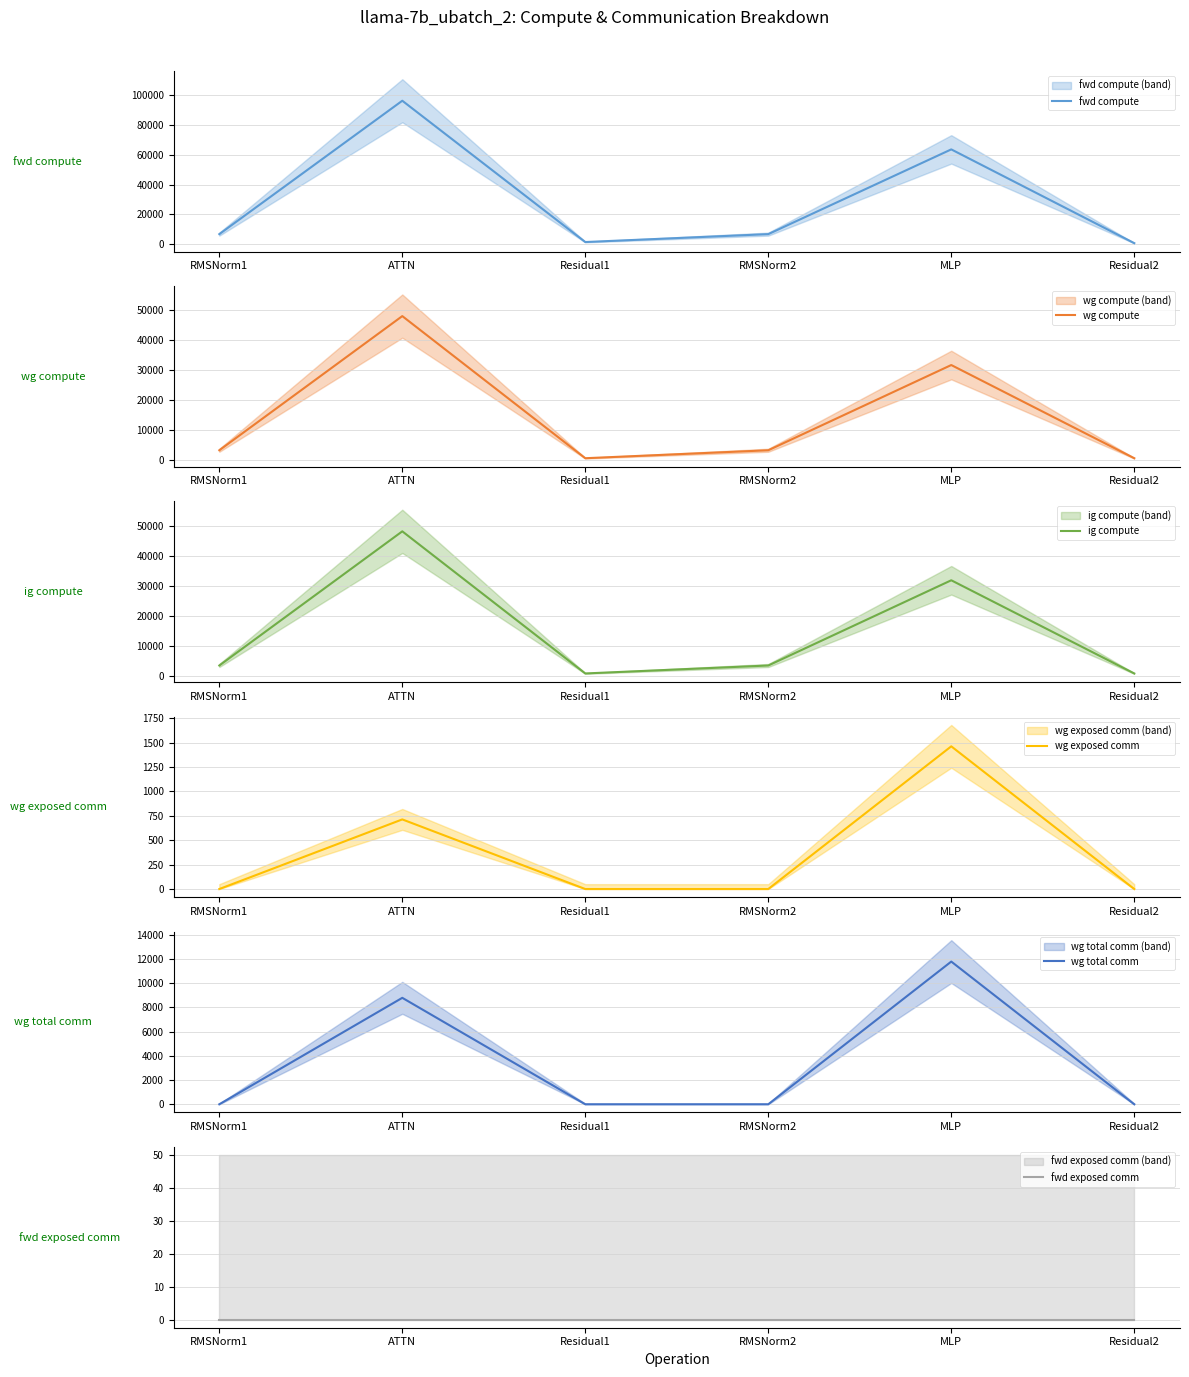

Is it true that ig compute equals 31792.5 at MLP?

True